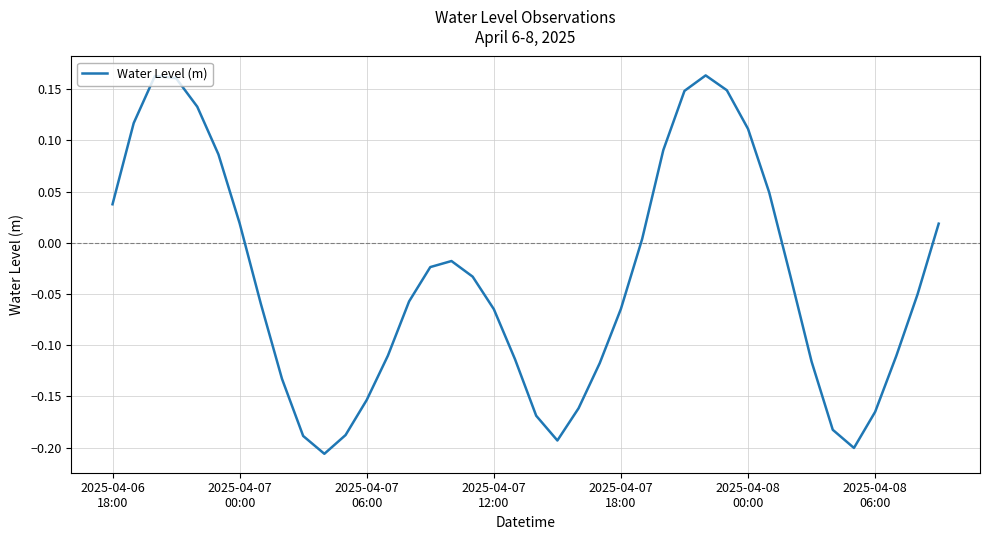

Does the chart have visible grid lines?

Yes